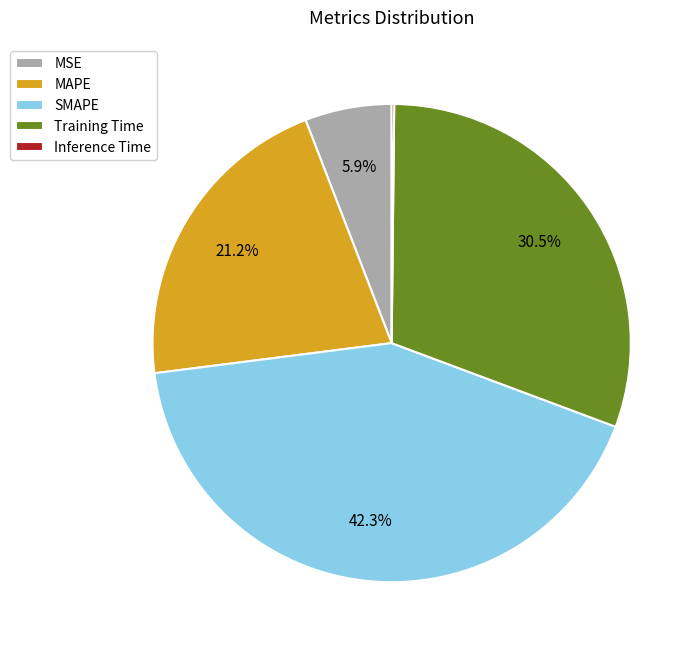

What percentage is the MSE slice, to the nearest percent?

6%